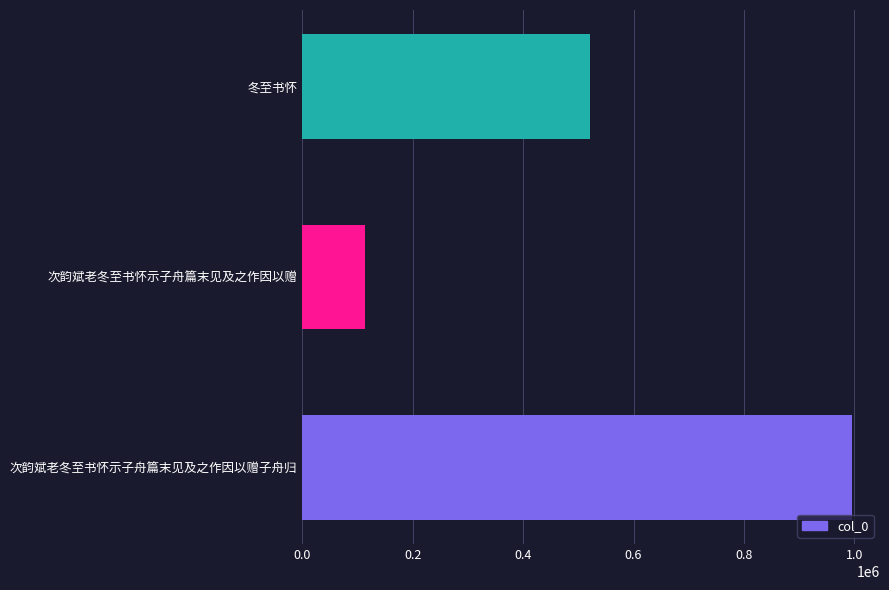

What is the sum of all values?

1631084